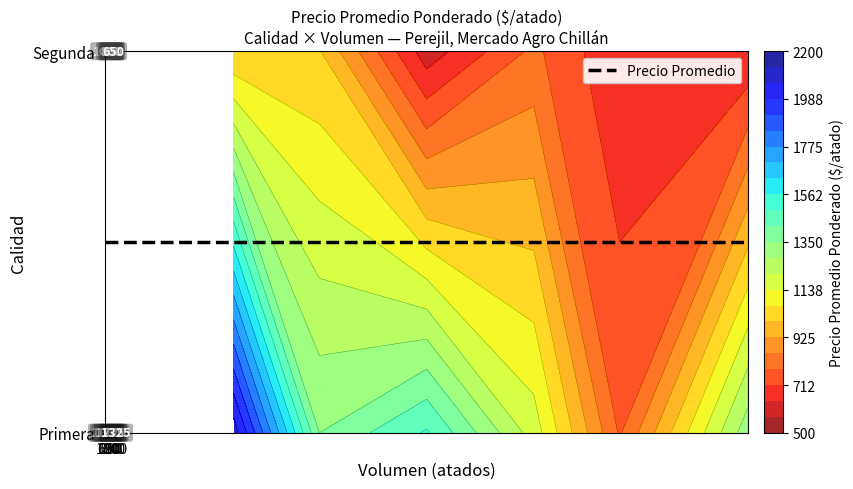

What is the greatest value displayed?

2100